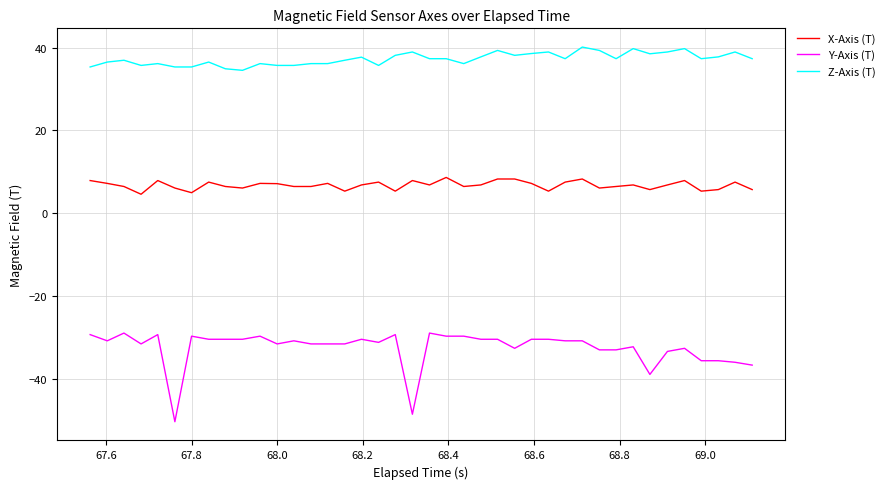

What is the maximum value shown in the chart?

40.1